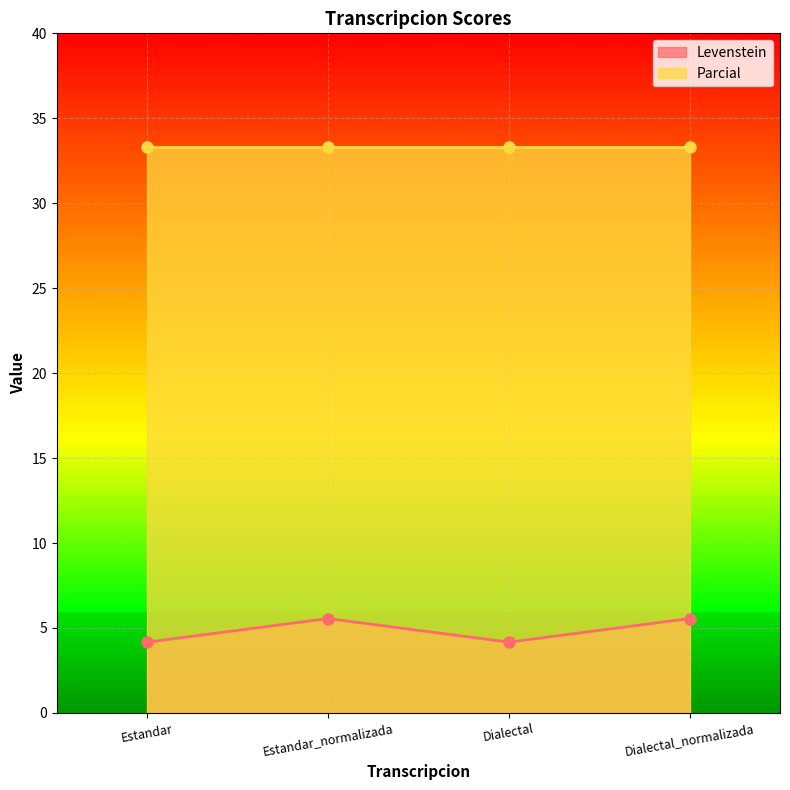

Rank the categories by value from lowest to highest.

Estandar, Dialectal, Estandar_normalizada, Dialectal_normalizada